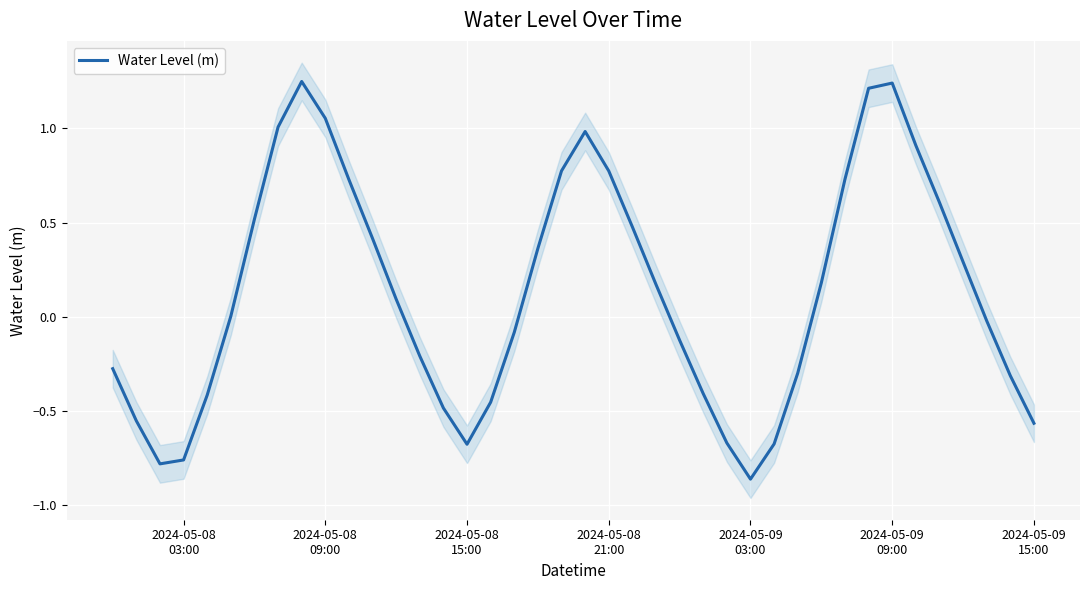

Is this an area chart (filled region under the line)?

No